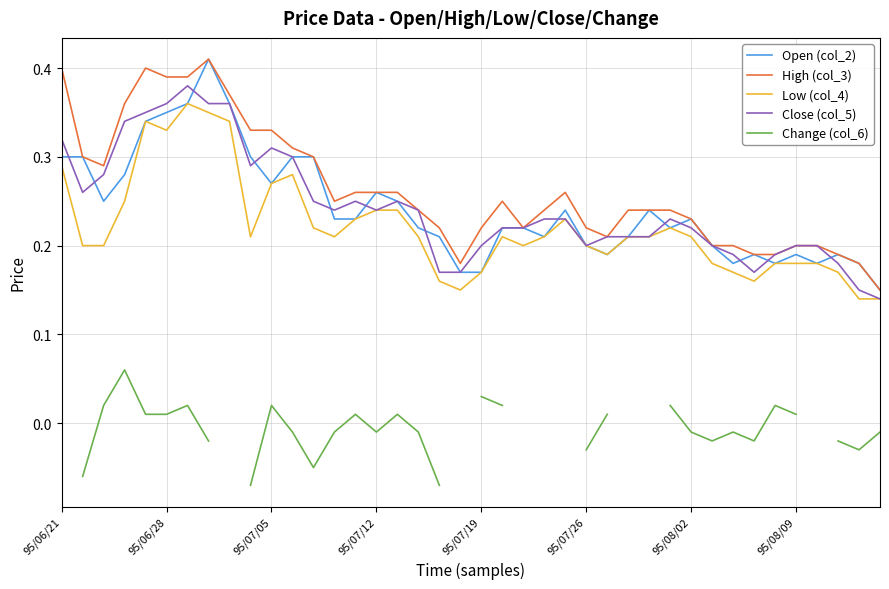

True or false: Open (col_2) and Change (col_6) intersect in this chart.

False